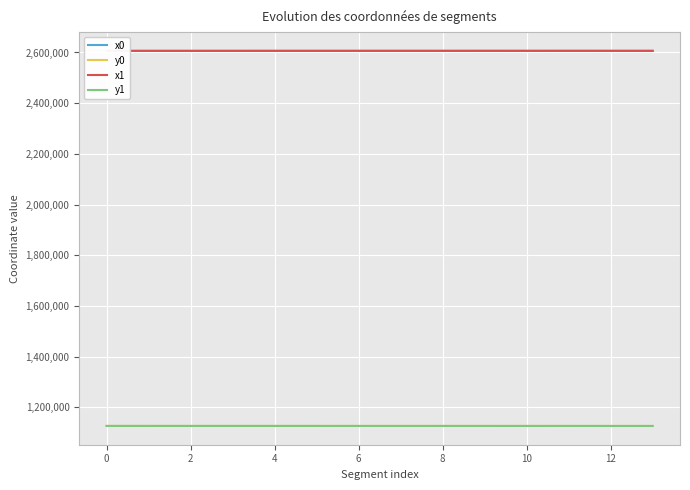

True or false: x1 has a value of 2606511.1 at 10.

True